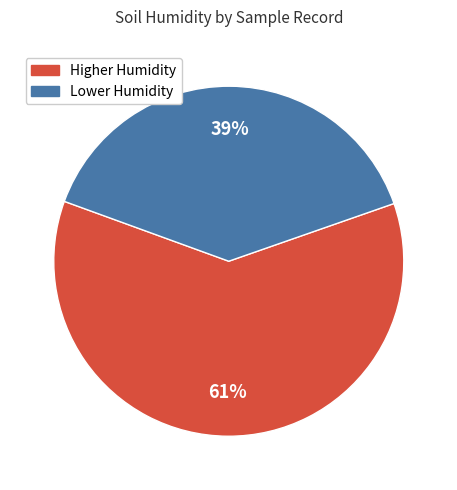

Does any single category account for the majority?

Yes